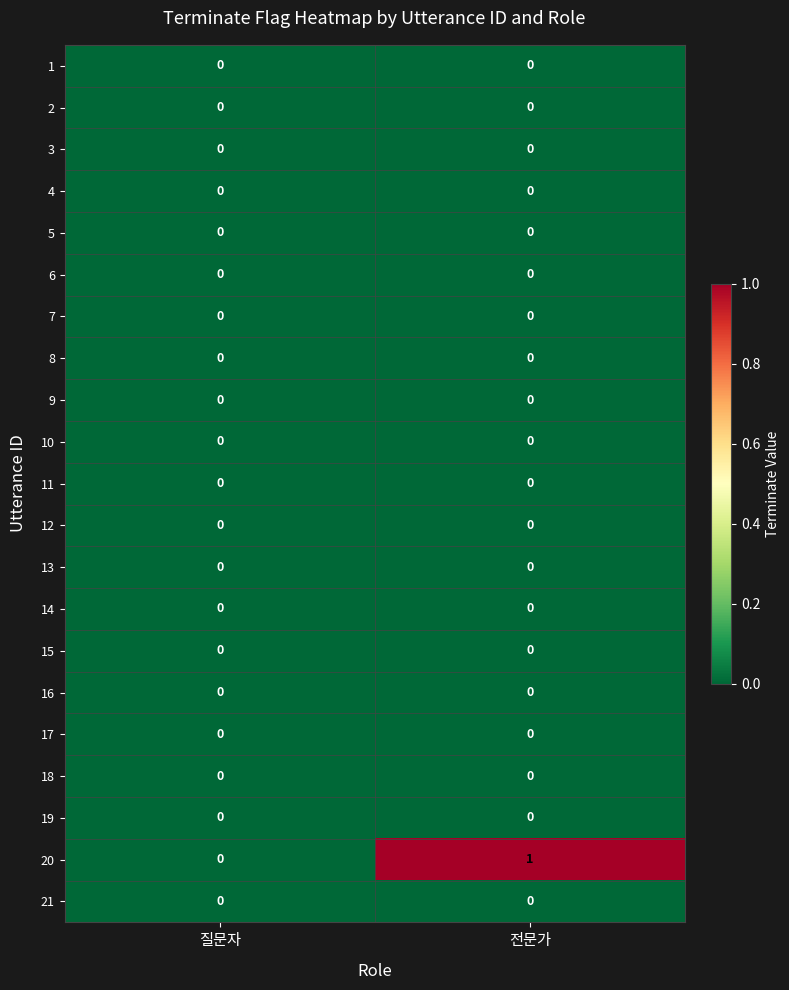

How many categories are shown in the chart?

2